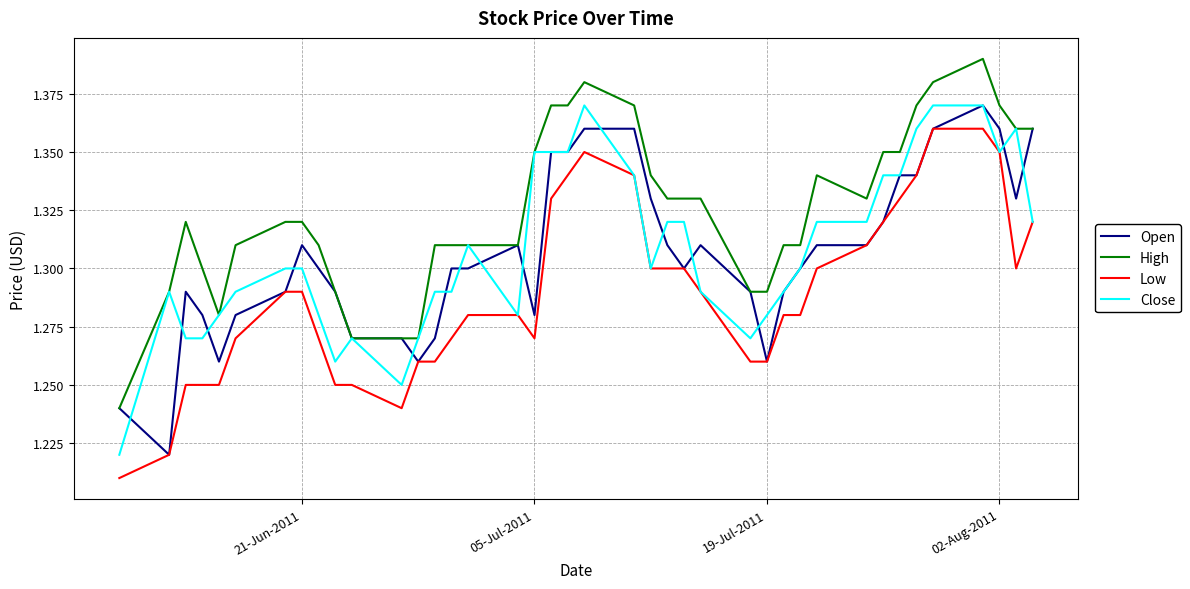

Which series has the largest total across all categories?

High